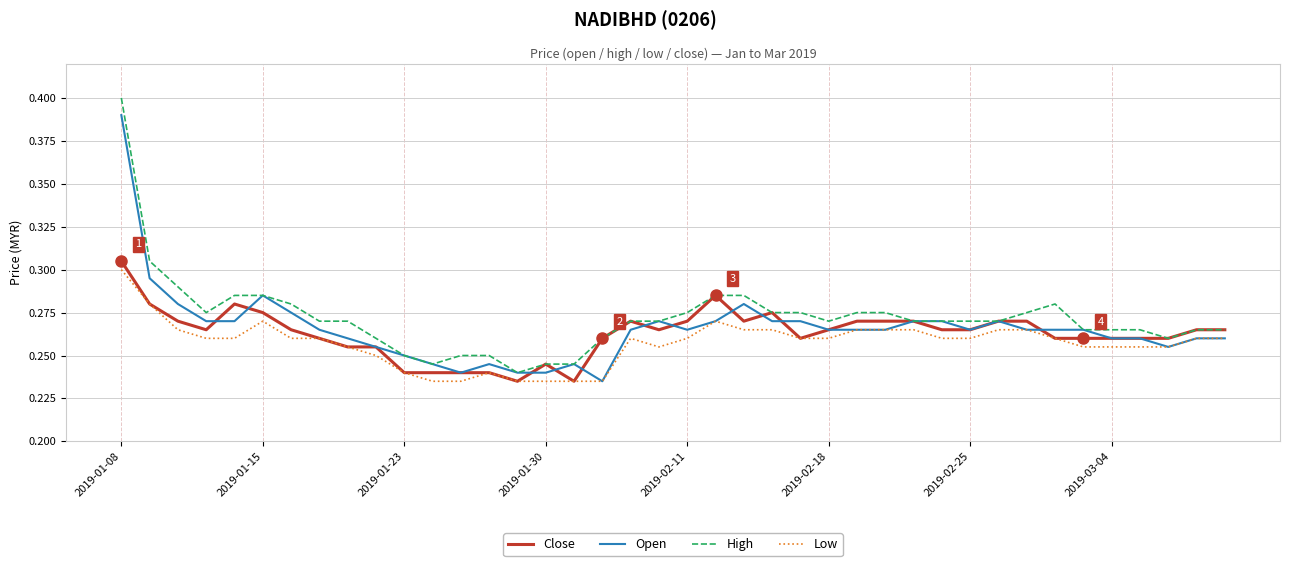

True or false: Low and High intersect in this chart.

False